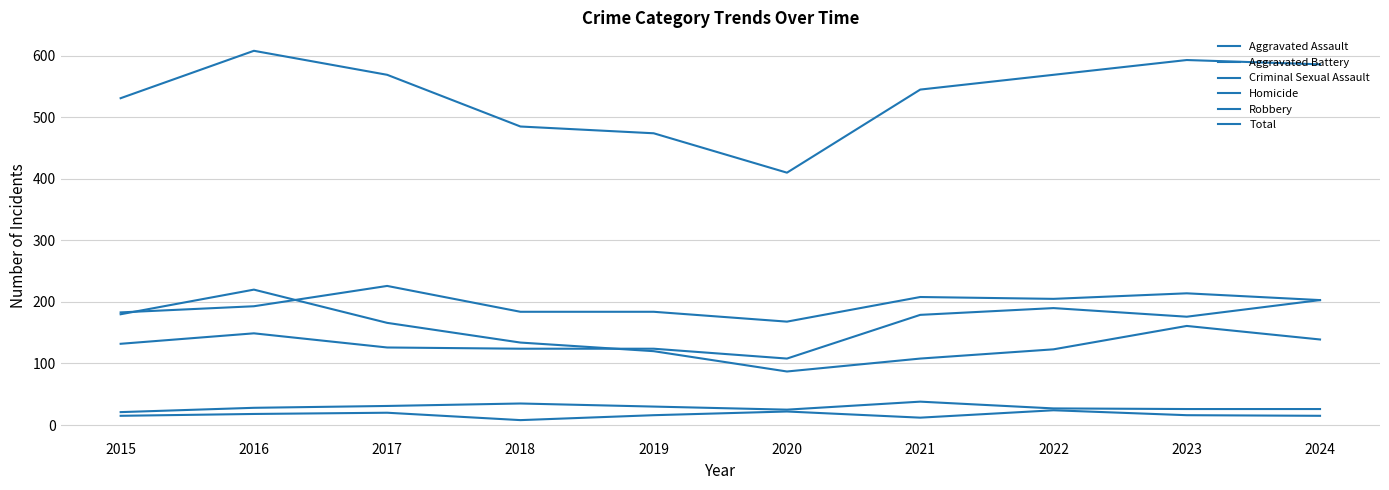

Does the chart have visible grid lines?

Yes